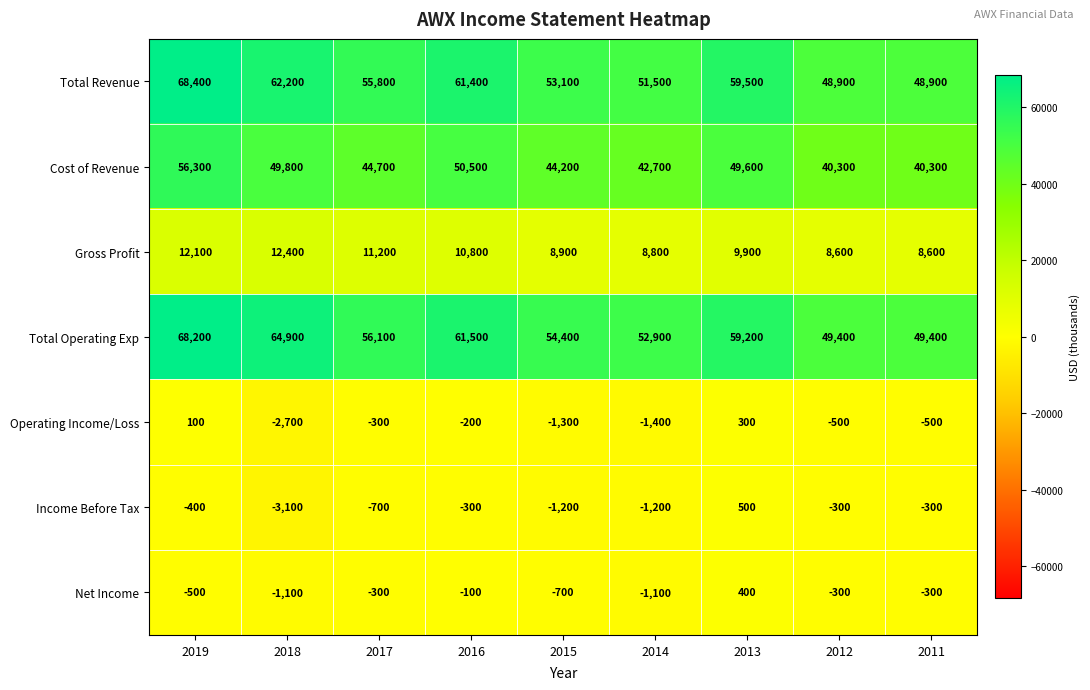

True or false: Cost of Revenue has a value of 14099 at 2012.

False